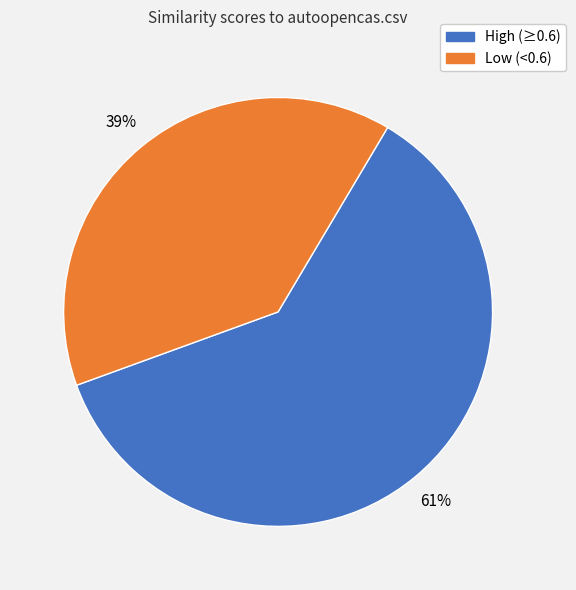

To the nearest percent, what is the difference between the largest and smallest slice percentages?

22%